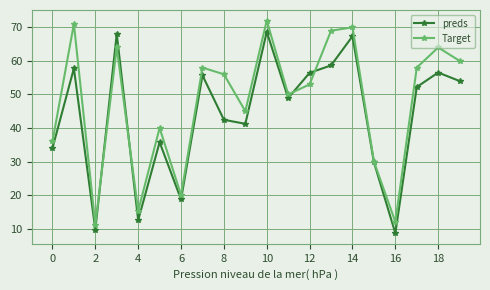

What is the highest value of the Target series?

72.0